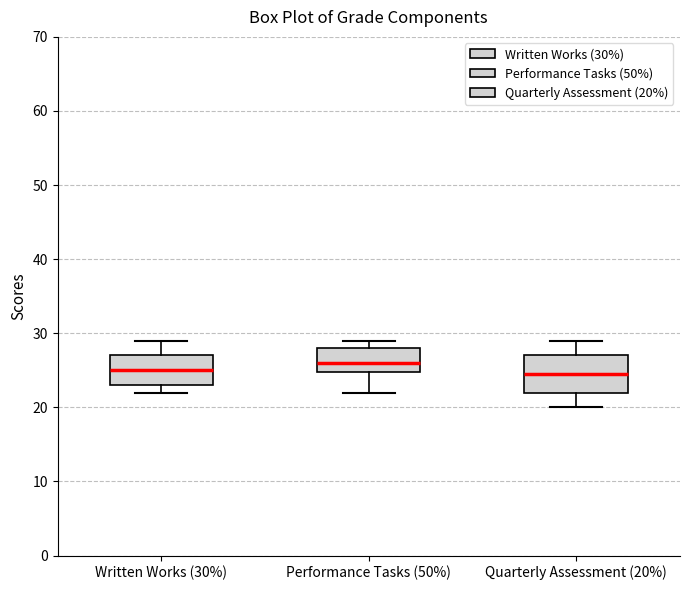

Reading left to right, read every box against the y-axis: the position of its median line, the range the box covers, and the ends of its whiskers. The values are not printed on the chart, so give them approximately, as read against the axis.

Written Works (30%): median 25, box 23 to 27, whiskers 22 to 29
Performance Tasks (50%): median 26, box 25 to 28, whiskers 22 to 29
Quarterly Assessment (20%): median 25, box 22 to 27, whiskers 20 to 29